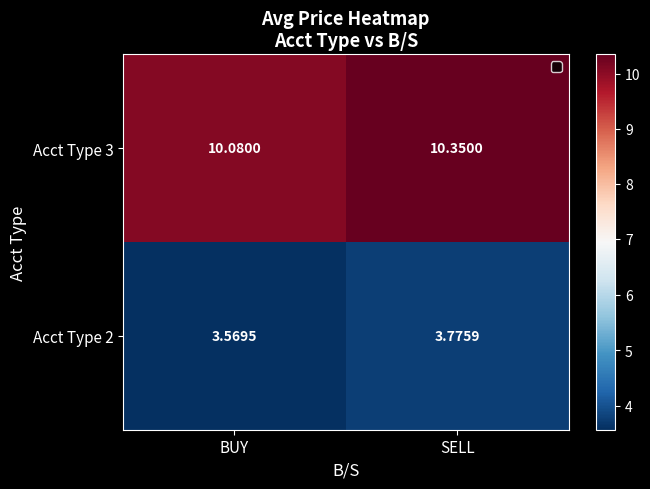

At which label is Acct Type 3 closest to 10?

BUY